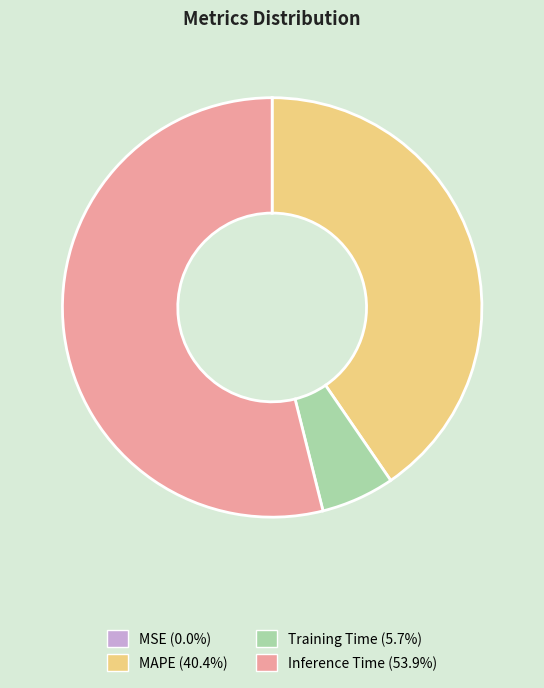

Do Training Time and MAPE together represent more than half of the pie?

No